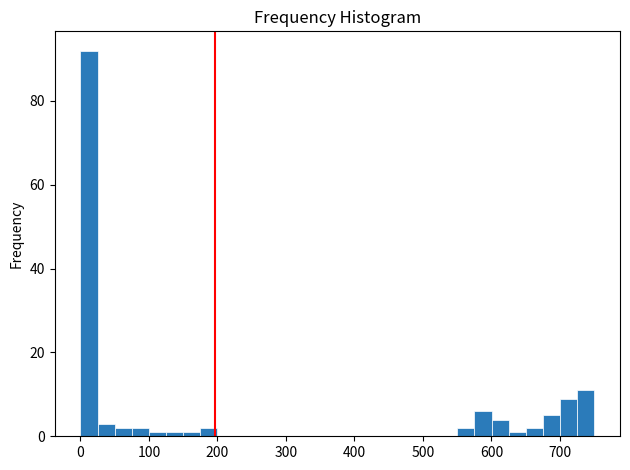

Read against the x-axis, roughly where is the centre of the tallest bar?

10